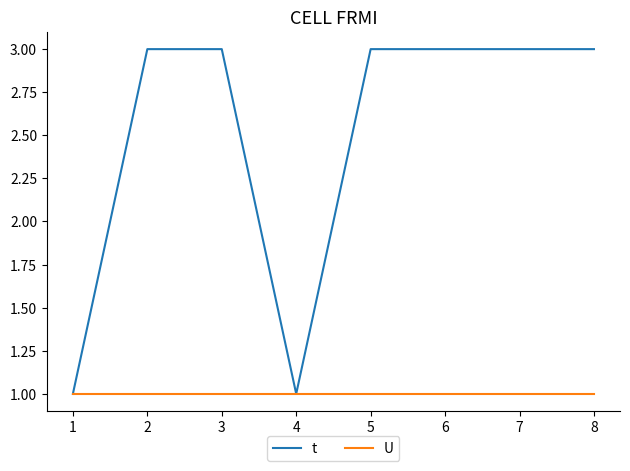

Which series has the largest total across all categories?

t